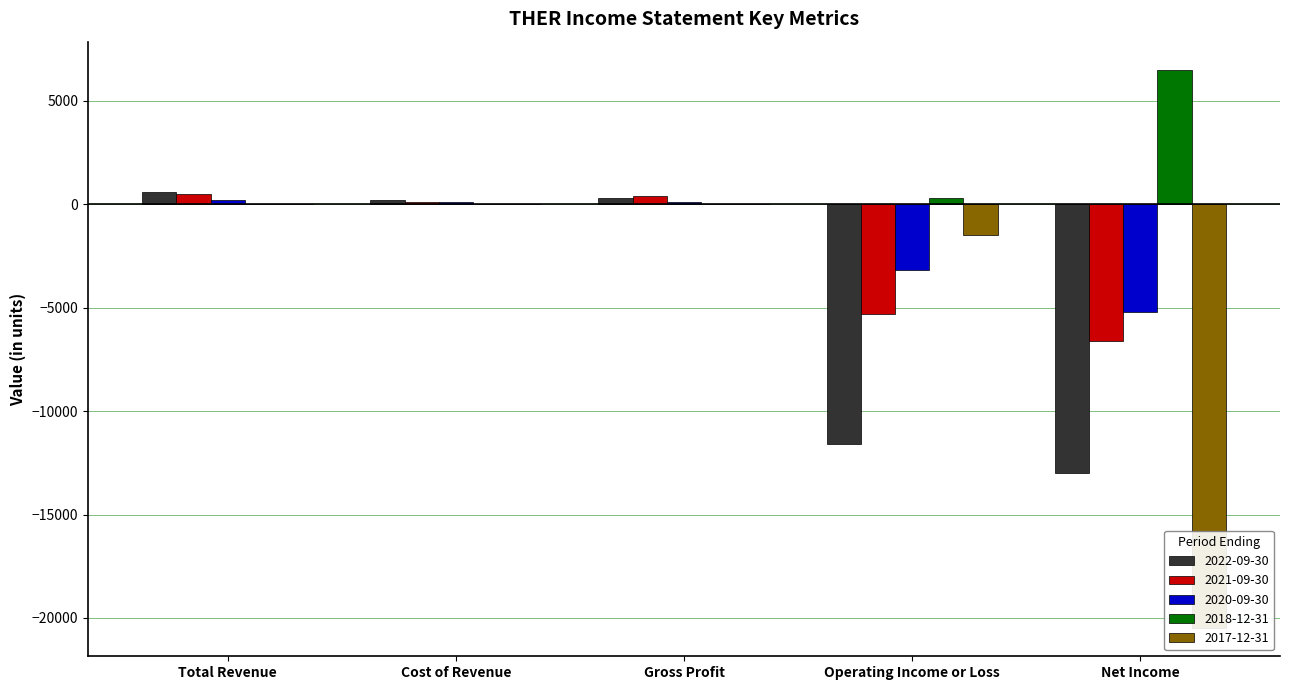

The value of 2017-12-31 at Gross Profit is -12192. True or false?

False